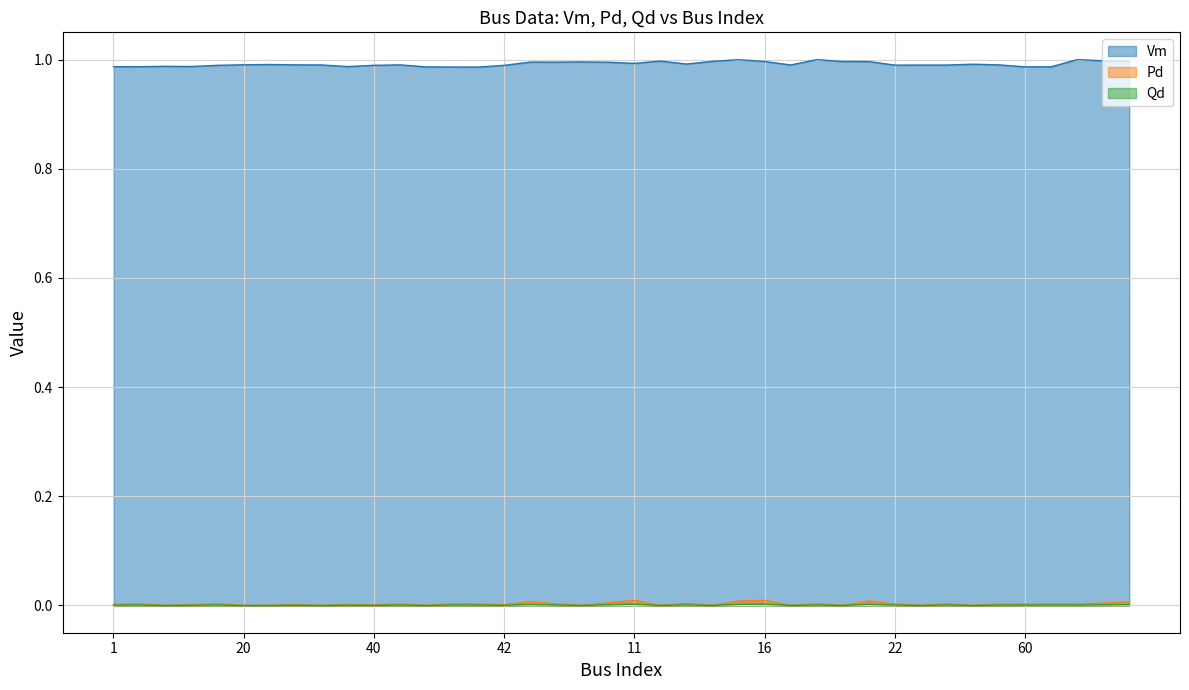

What is the label of the 30th point from the left?

14